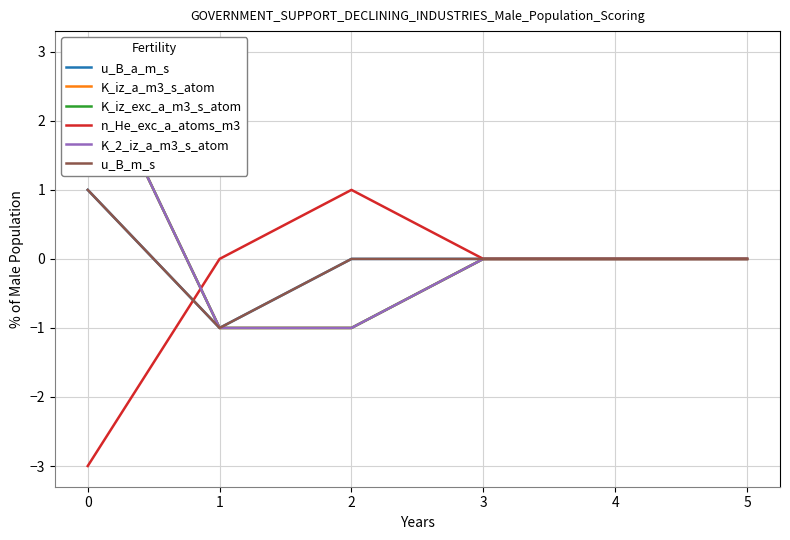

True or false: K_iz_a_m3_s_atom has a value of -1 at 2.

True